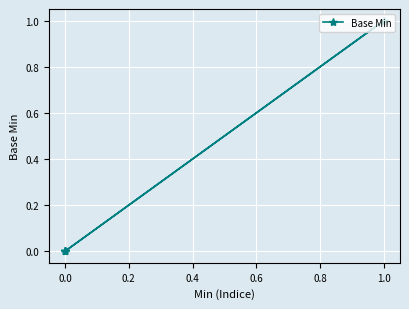

What is the sum of the values at 0.0 and 1.0?

1